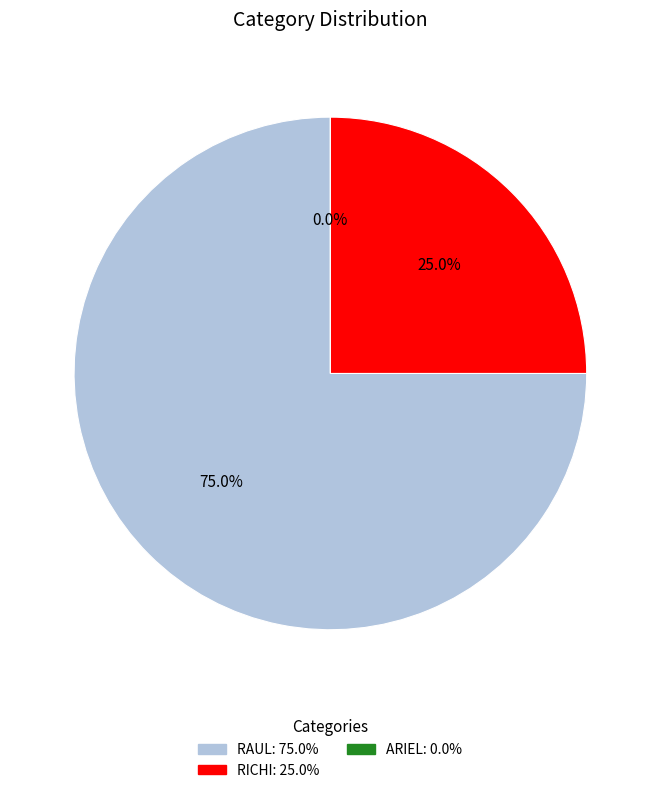

Which category has the smallest portion of the pie?

ARIEL